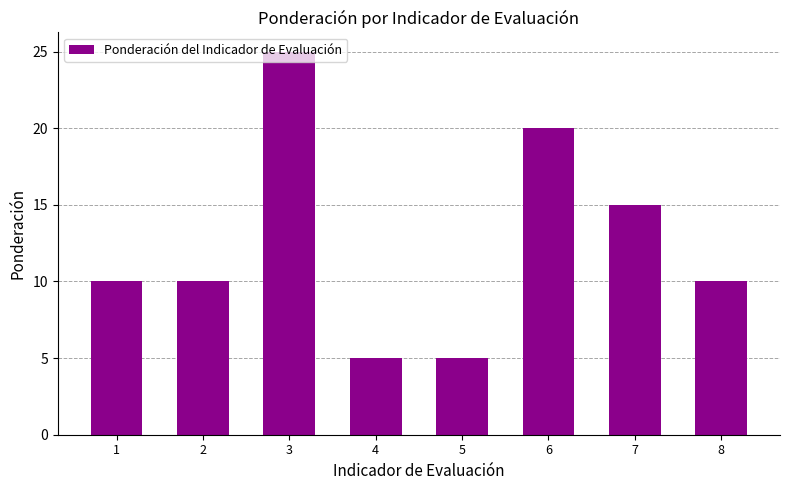

How many bars are there in total?

8